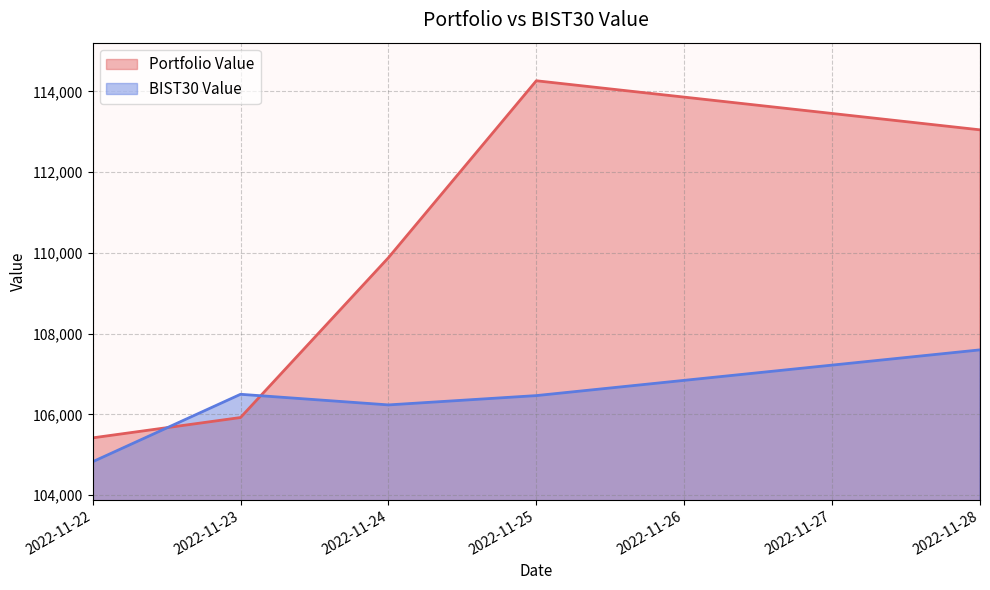

Reading left to right, transcribe all the data shown in this chart.

Portfolio Value: 105420.0	105923.7	109881.1	114262.2	113047.1
BIST30 Value: 104828.7	106499.0	106236.1	106466.6	107599.0